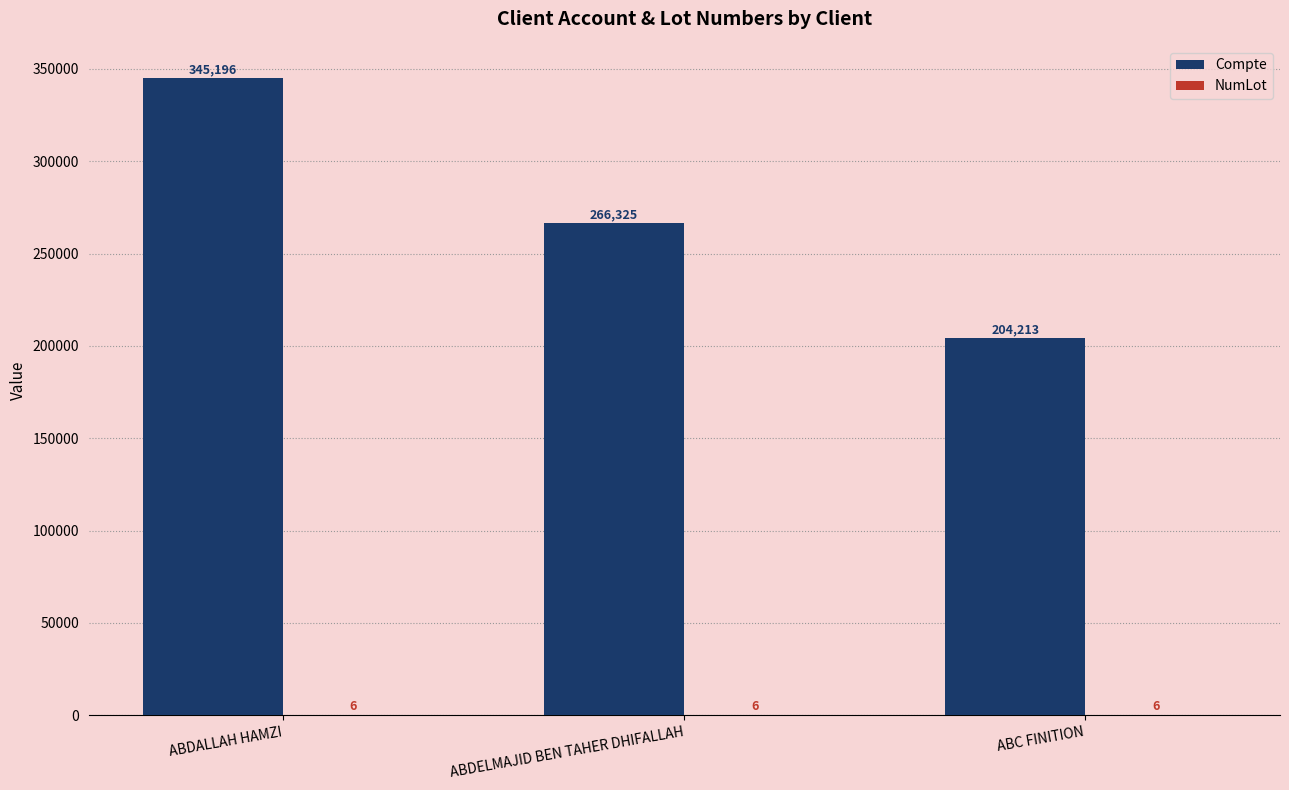

Which series changed the most between ABDELMAJID BEN TAHER DHIFALLAH and ABC FINITION?

Compte